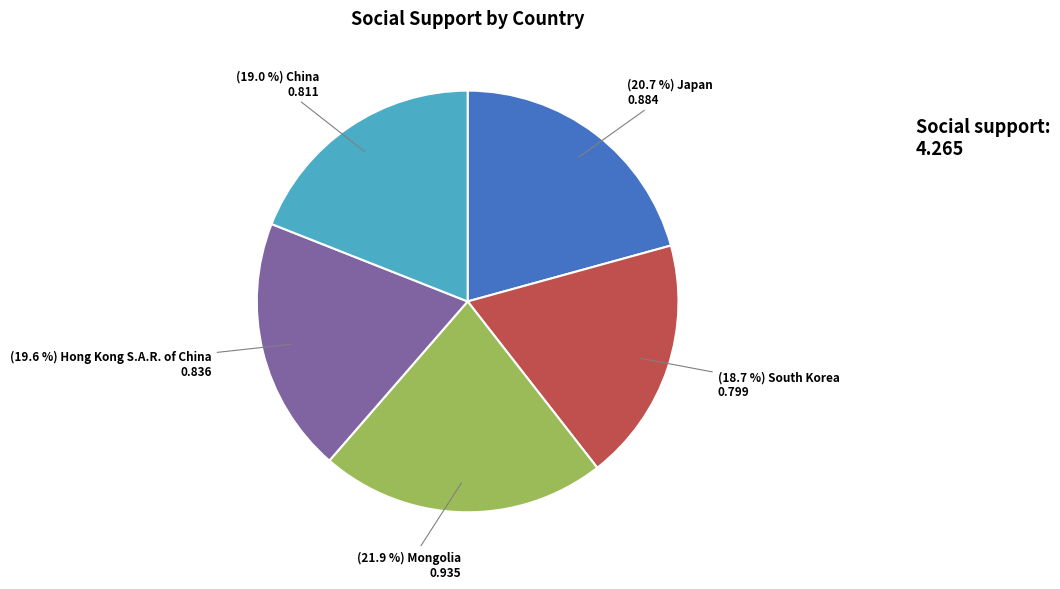

Is there any slice that represents more than half of the pie?

No